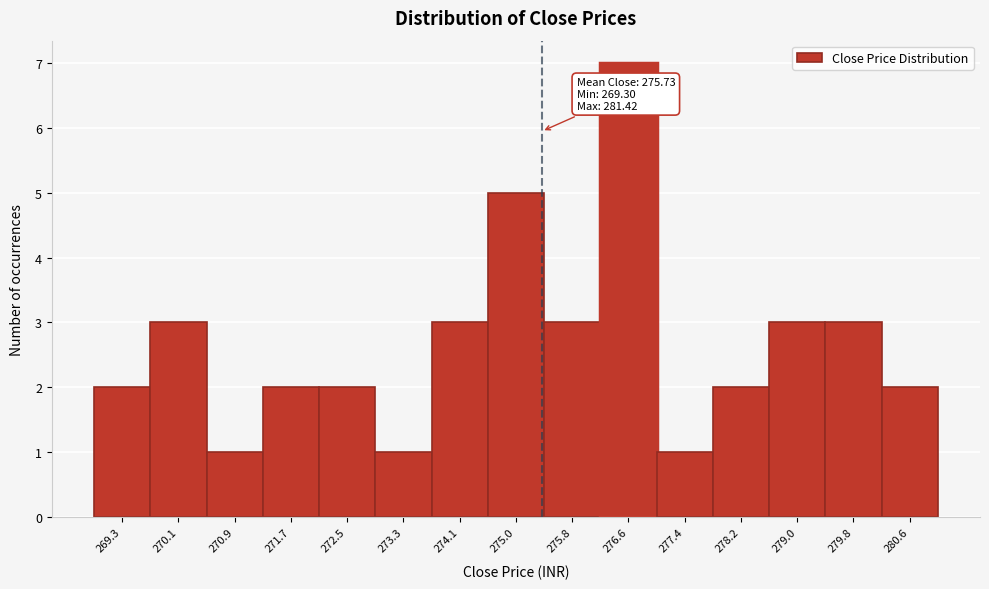

Reading left to right, what are all the values shown in this chart?

269.3=2	270.1=3	270.9=1	271.7=2	272.5=2	273.3=1	274.1=3	275.0=5	275.8=3	276.6=7	277.4=1	278.2=2	279.0=3	279.8=3	280.6=2